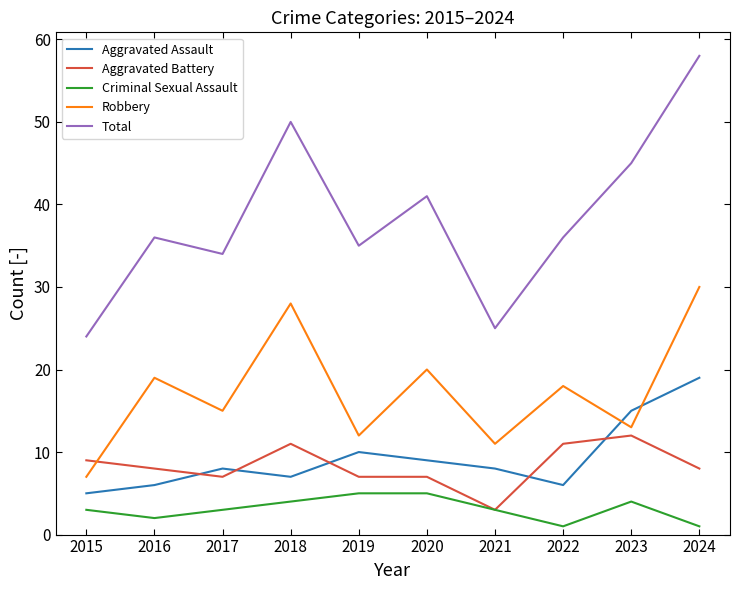

Read the Aggravated Battery value at 2018.

11